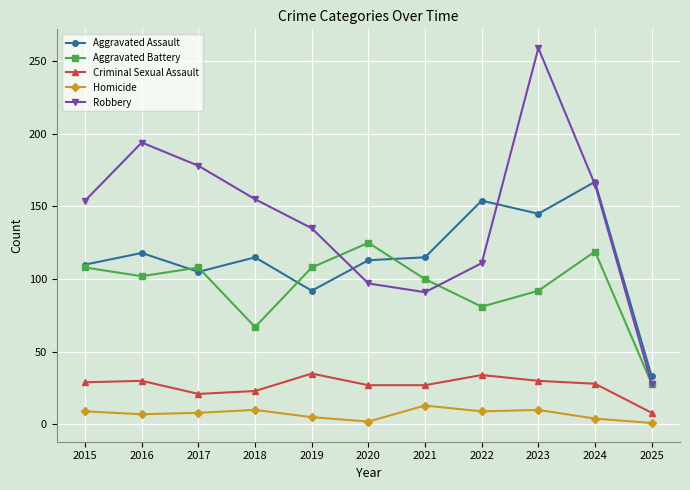

The value of Aggravated Assault at 2019 is 92. True or false?

True